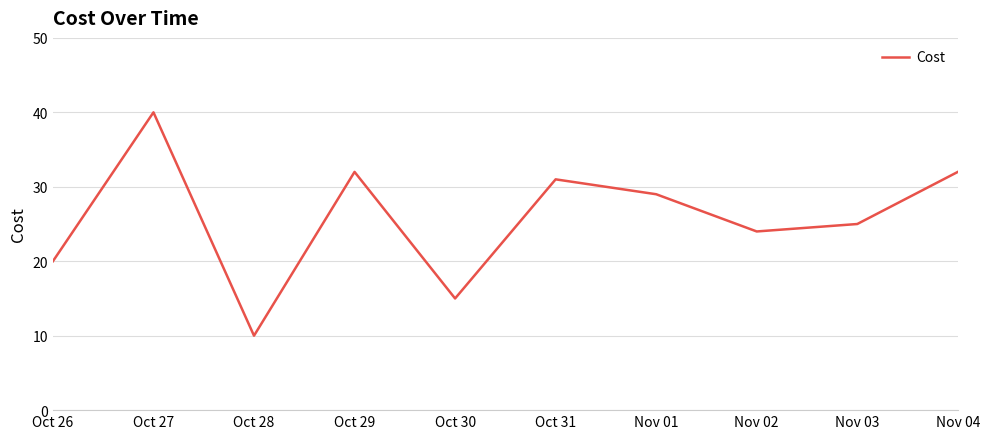

What is the greatest value displayed?

40